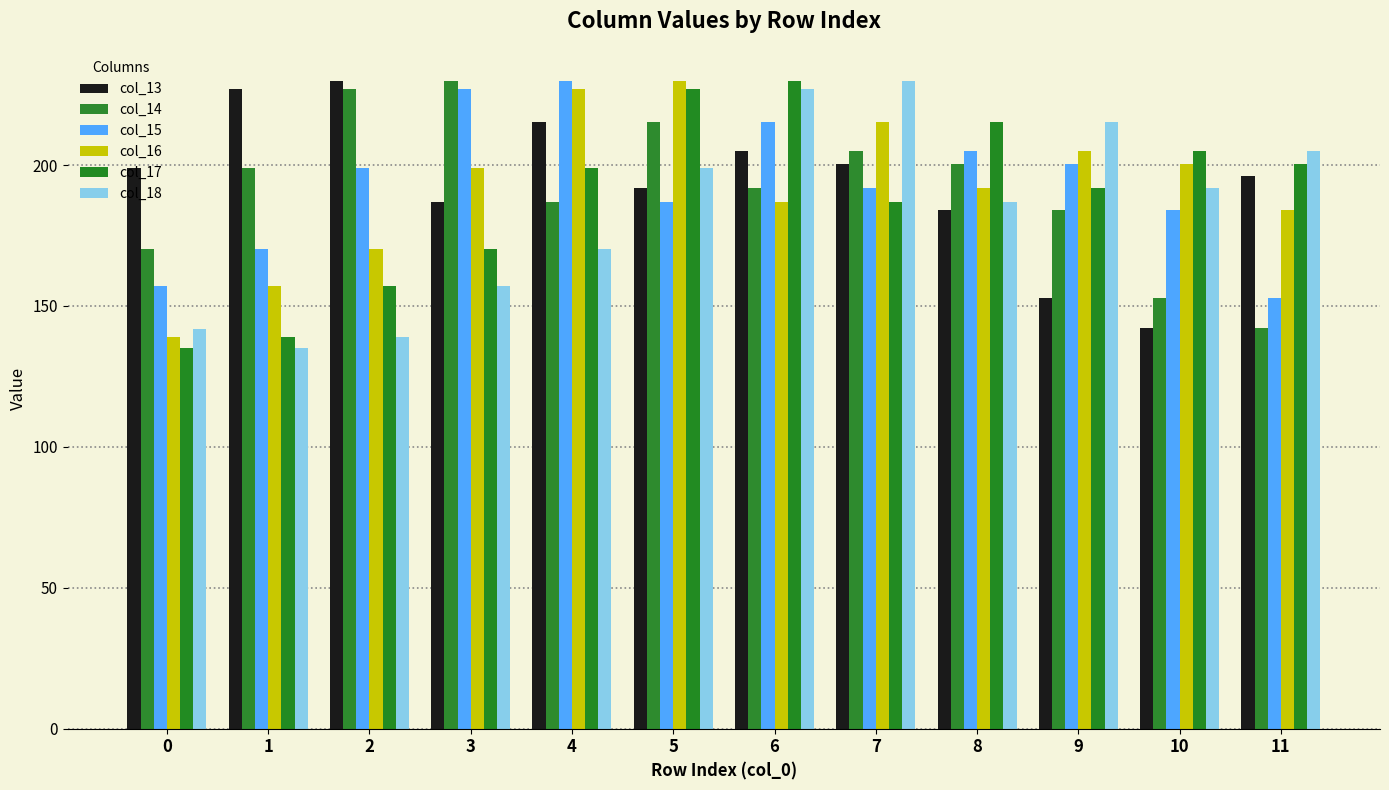

Between 11 and 10, which is larger?

11